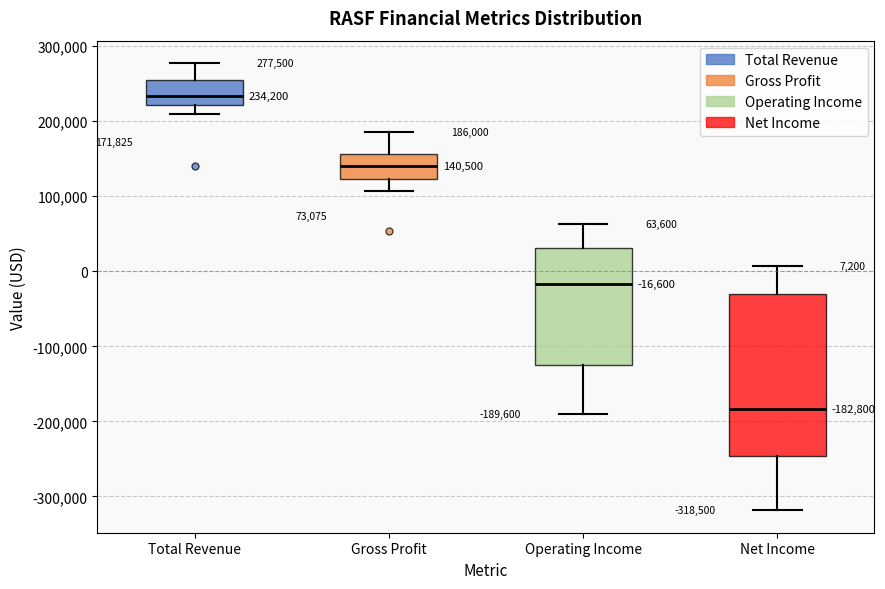

Which box is the tallest, from its lower edge to its upper edge?

Net Income